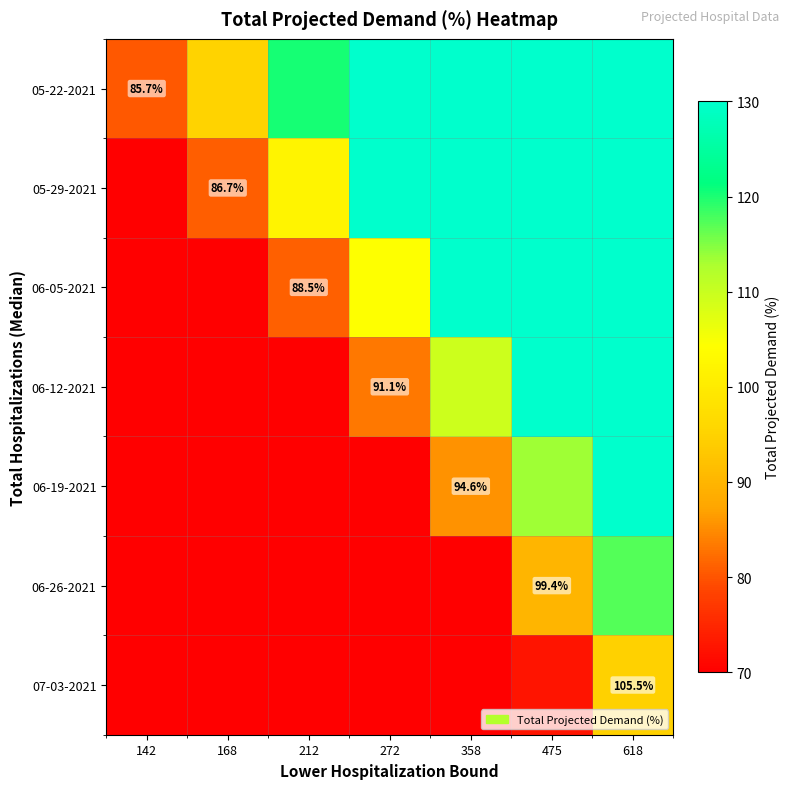

What is the difference between the highest and lowest values at 168?

25.3